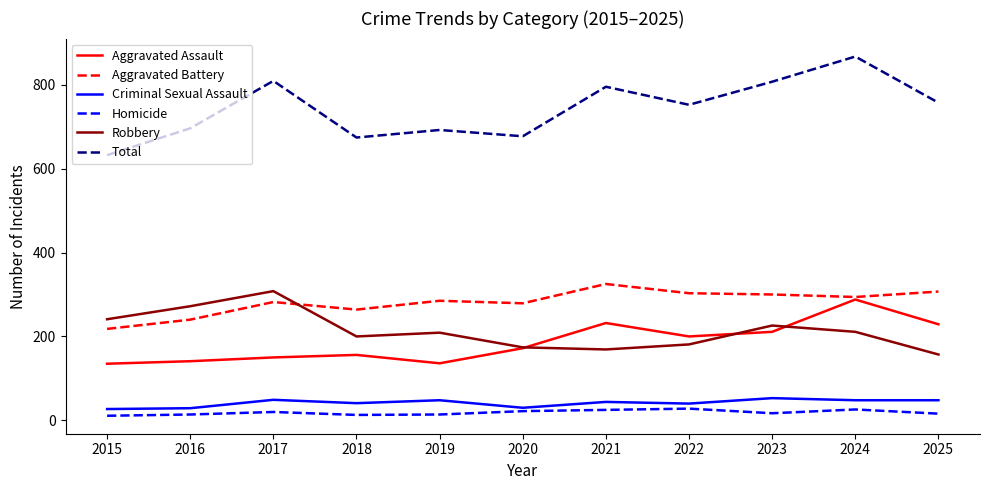

At how many categories does at least one series exceed 250?

11